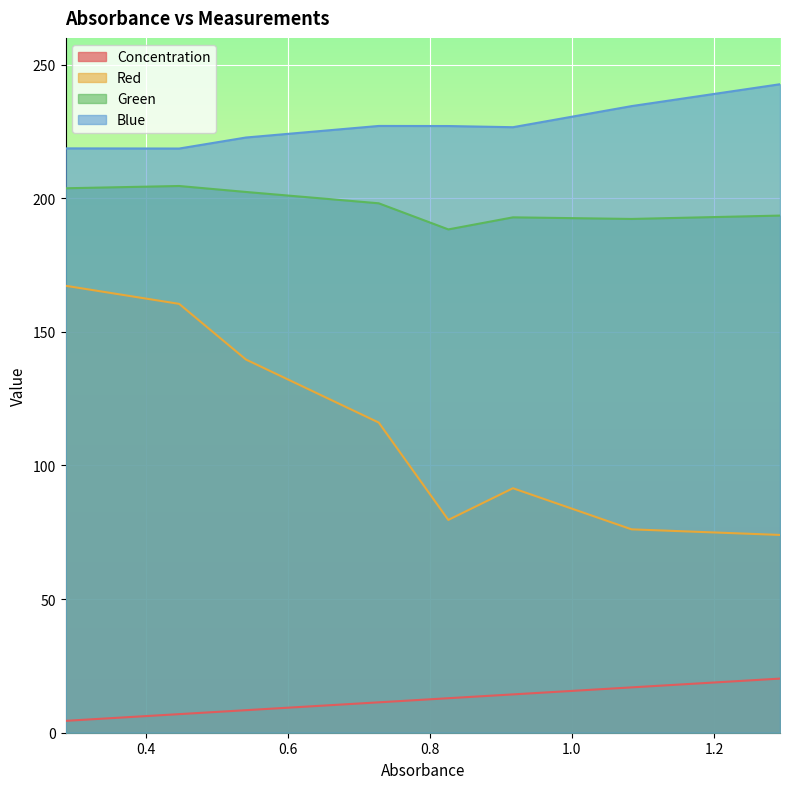

How many lines are shown in the chart?

4